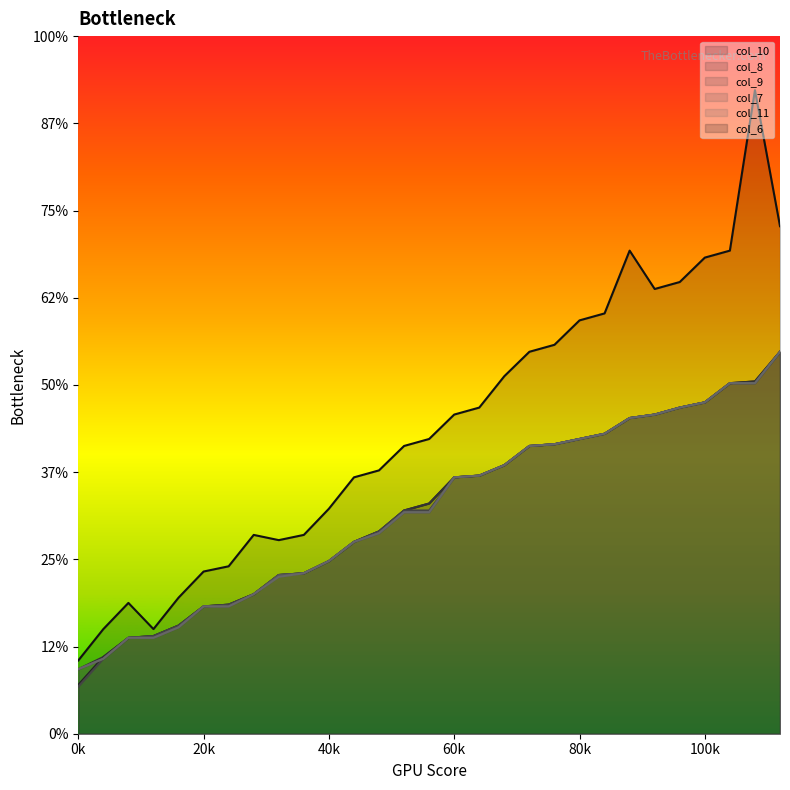

Read the col_8 value at 1, to the nearest 5.

45